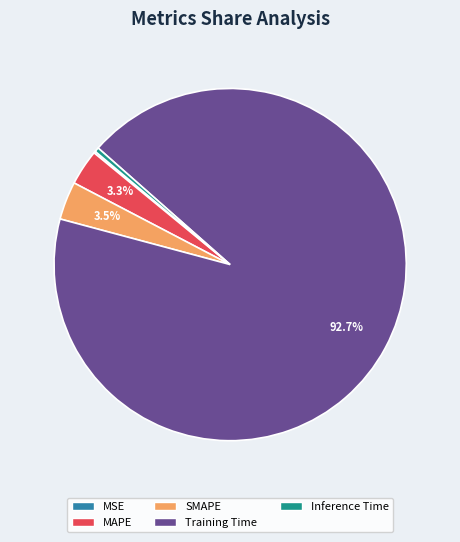

Which category has the biggest portion of the pie?

Training Time